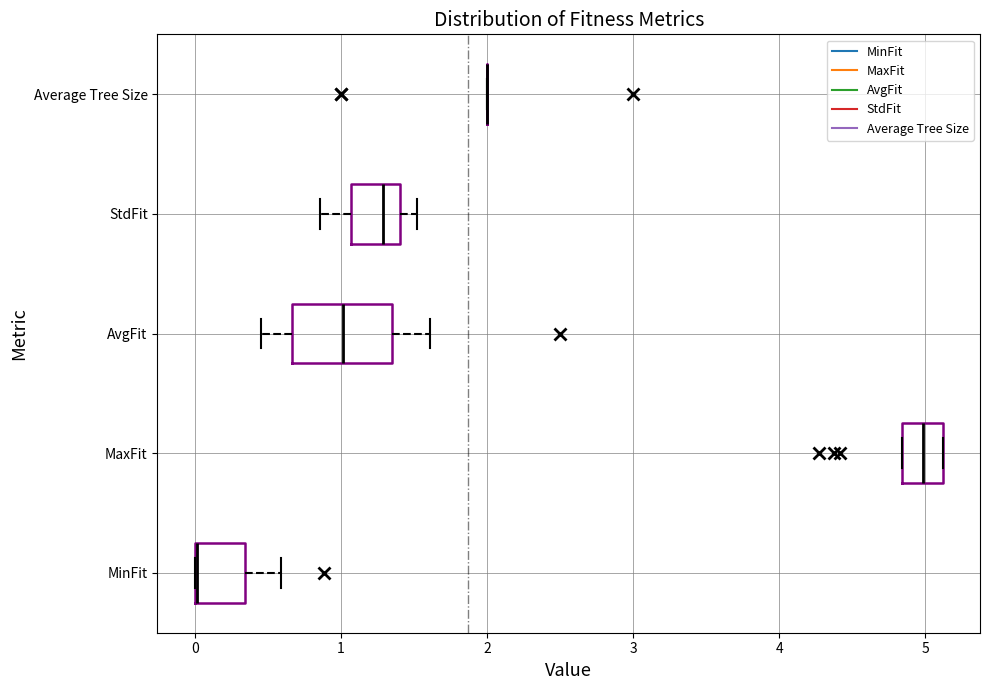

Comparing the boxes themselves (not the whiskers), which one is the widest?

AvgFit